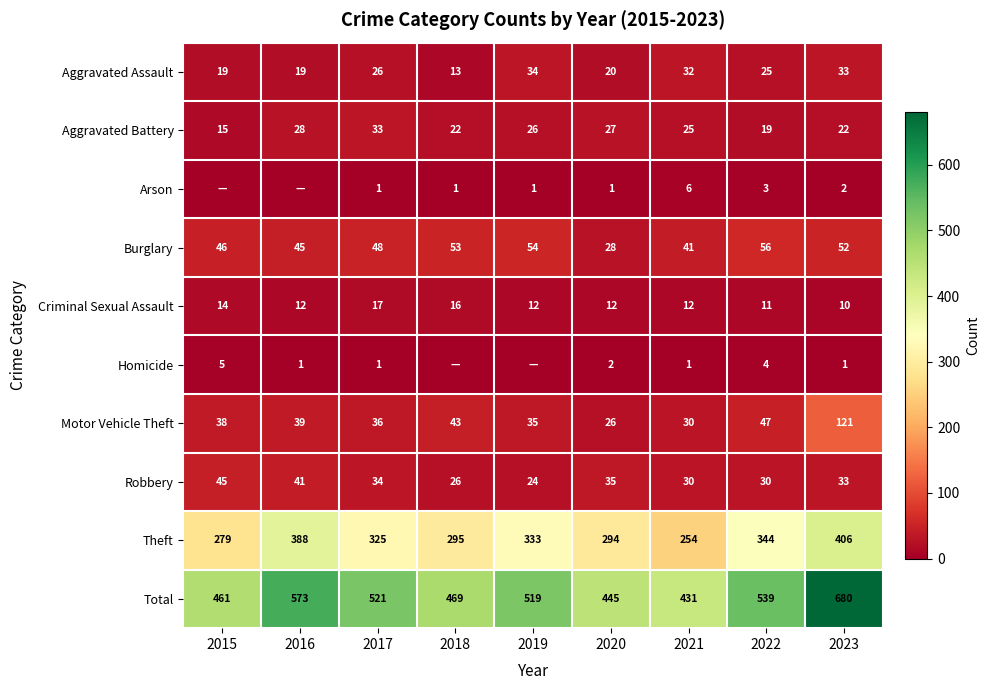

Which label corresponds to the largest value in the chart?

2023